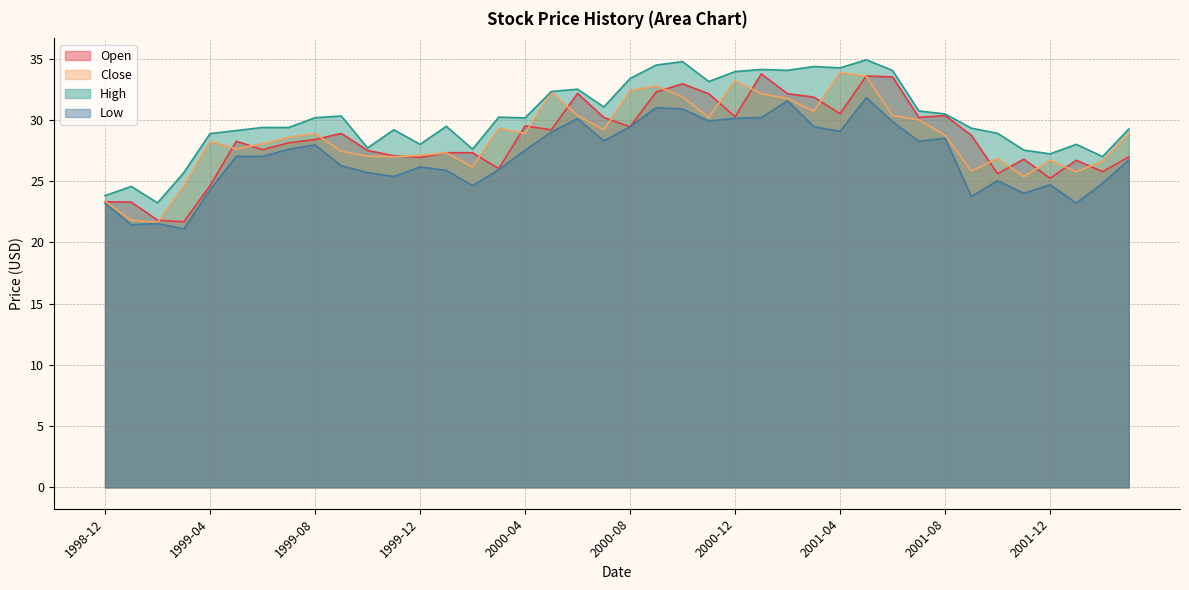

What is the approximate value of Open at 2002-01?

26.7